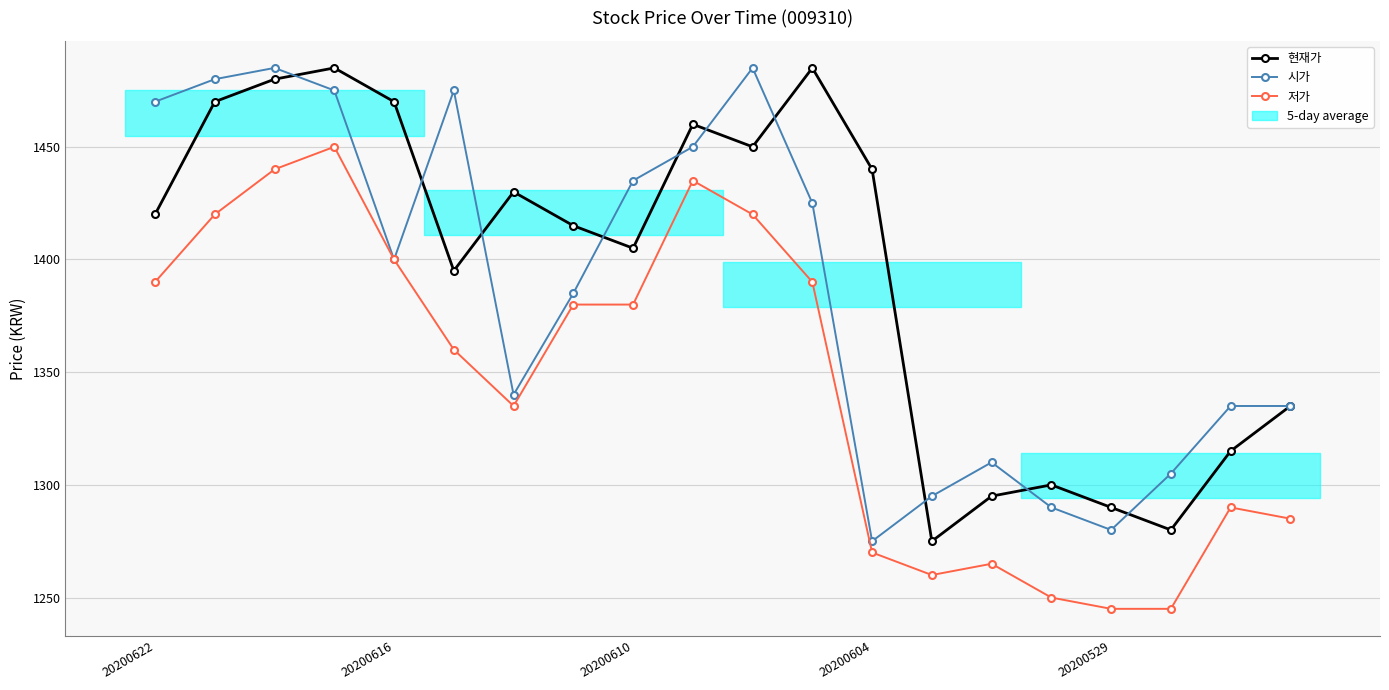

At which category does 현재가 reach its first local valley?

5